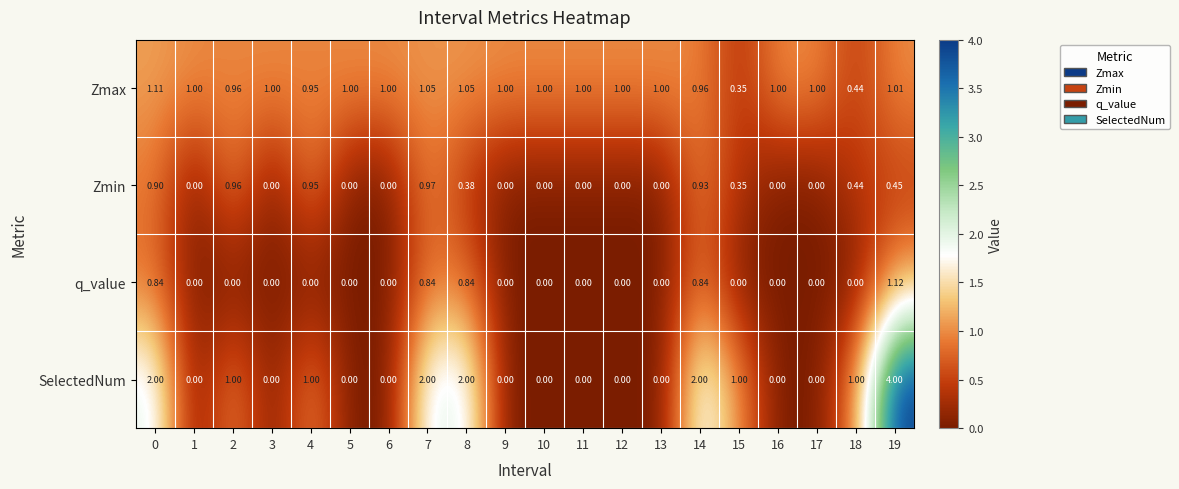

List the series in order of their peak value, lowest first.

Zmin, Zmax, q_value, SelectedNum